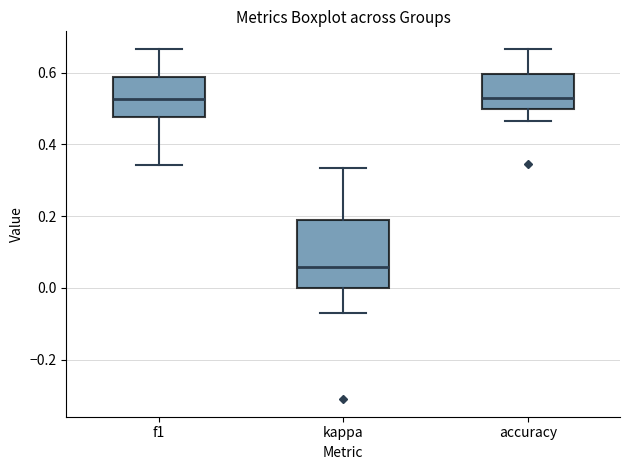

Where does the median line of the box for accuracy sit on the y-axis? The values are not printed on the chart, so give them approximately, as read against the axis.

0.52